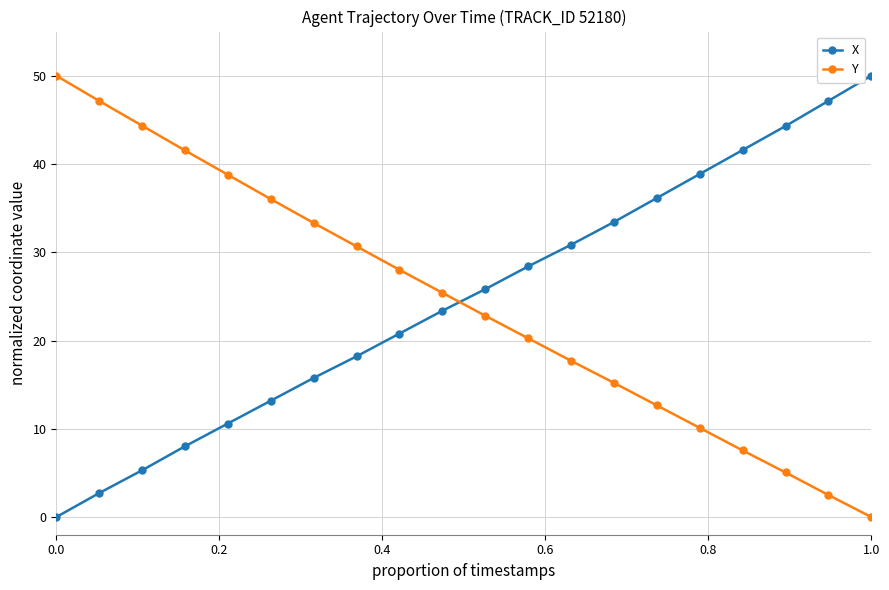

True or false: Y and X cross at least once.

True